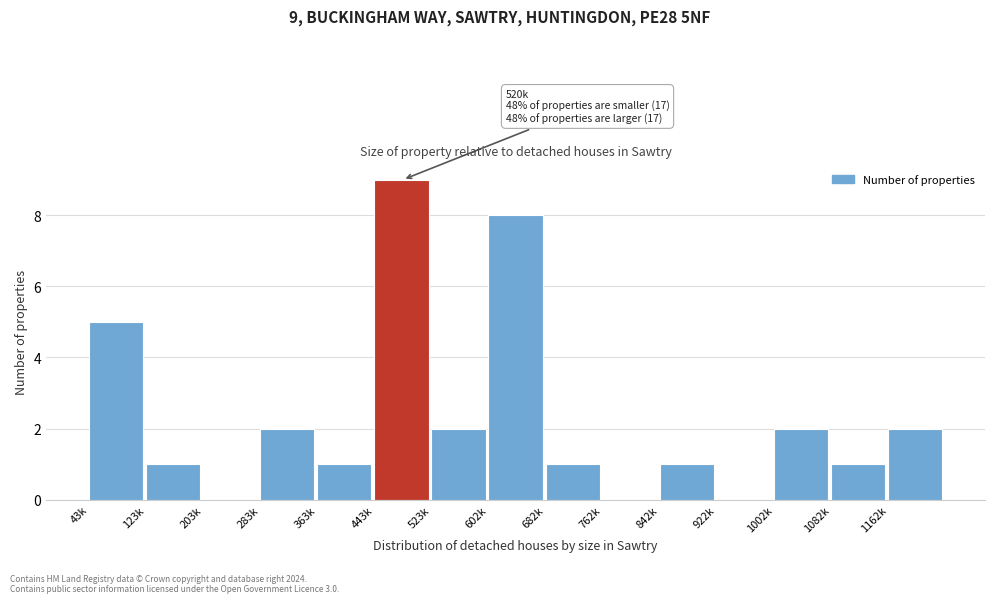

Reading left to right, extract all data points from this chart.

43k=5	123k=1	203k=0	283k=2	363k=1	443k=9	523k=2	602k=8	682k=1	762k=0	842k=1	922k=0	1002k=2	1082k=1	1162k=2